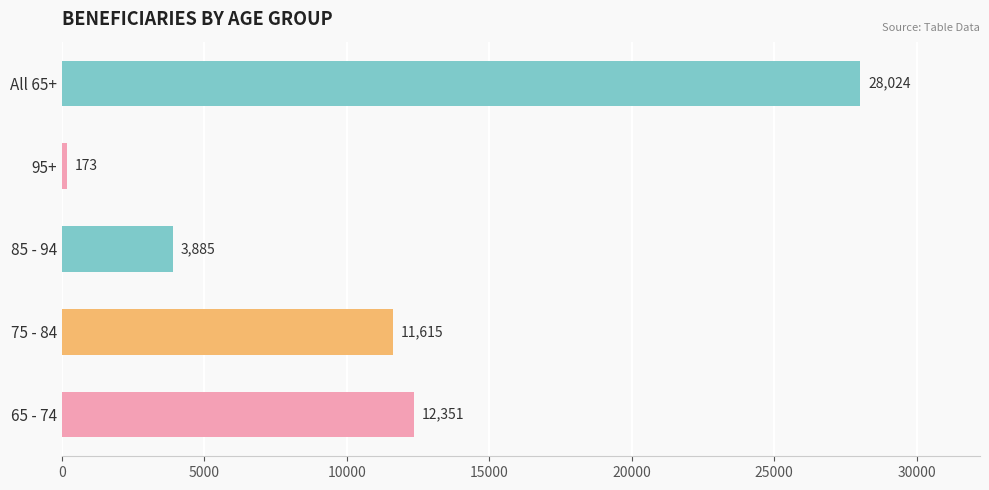

Reading top to bottom, extract all data points from this chart.

28024	173	3885	11615	12351